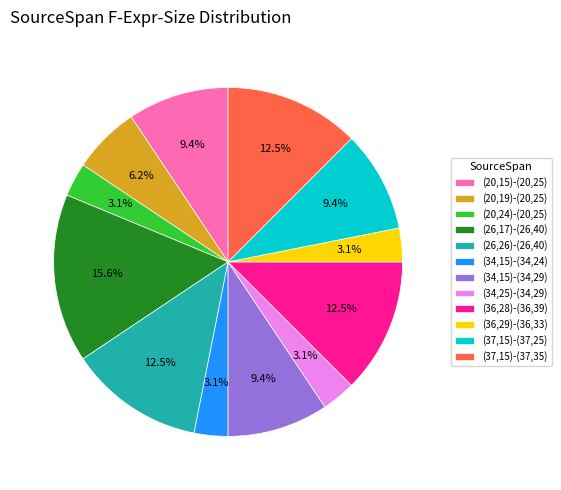

Count the number of slices in the pie.

12